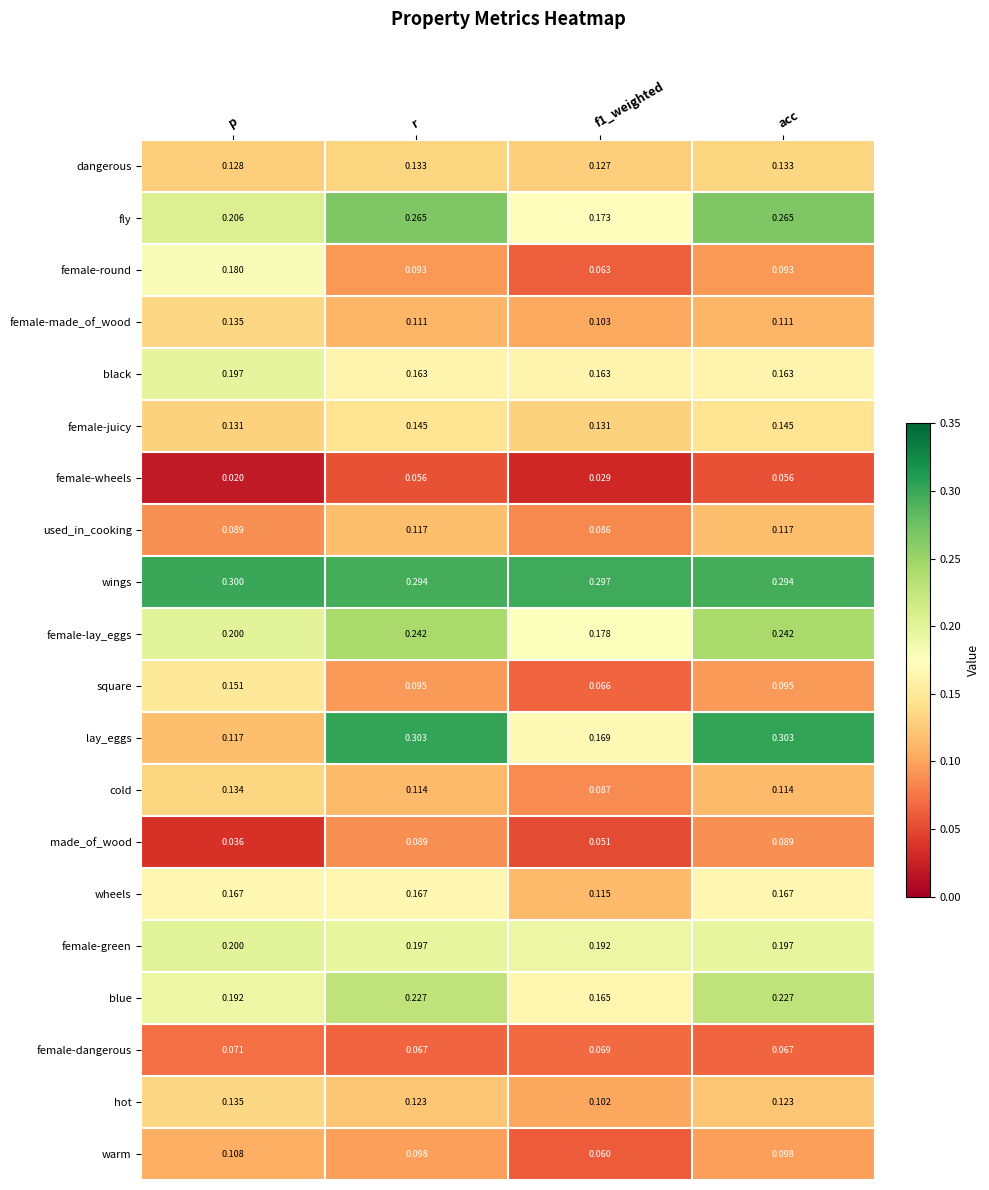

At which label is female-wheels closest to 0?

p